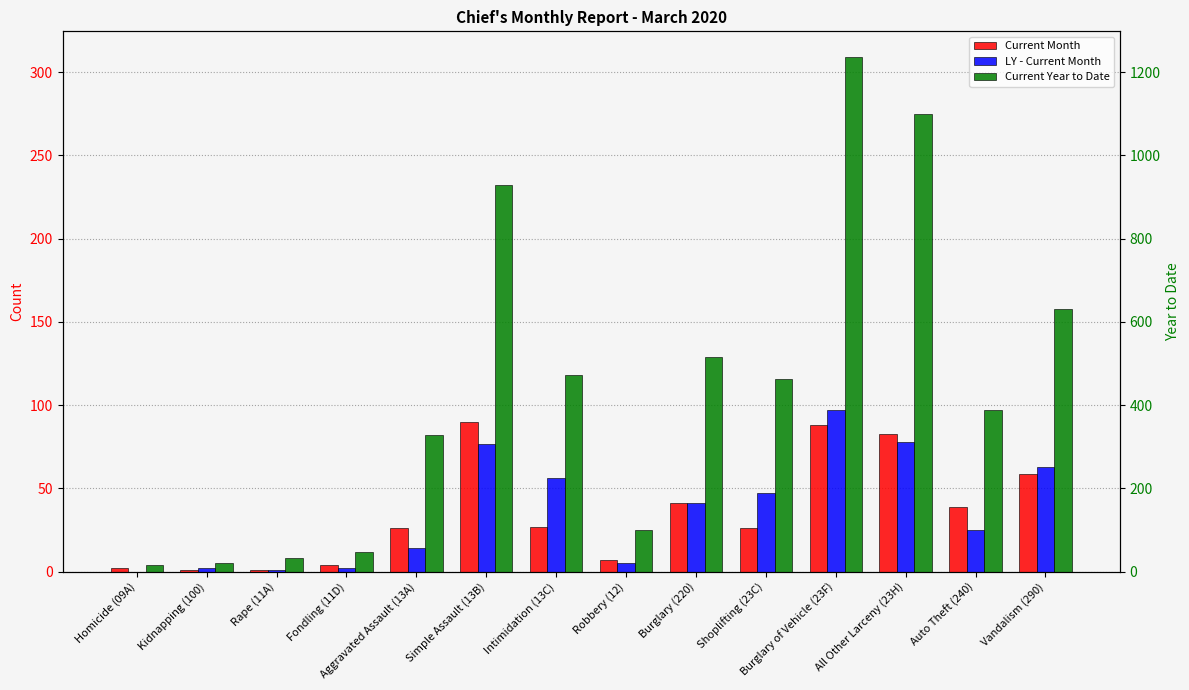

What is the label of the 3rd bar from the left?

Rape (11A)